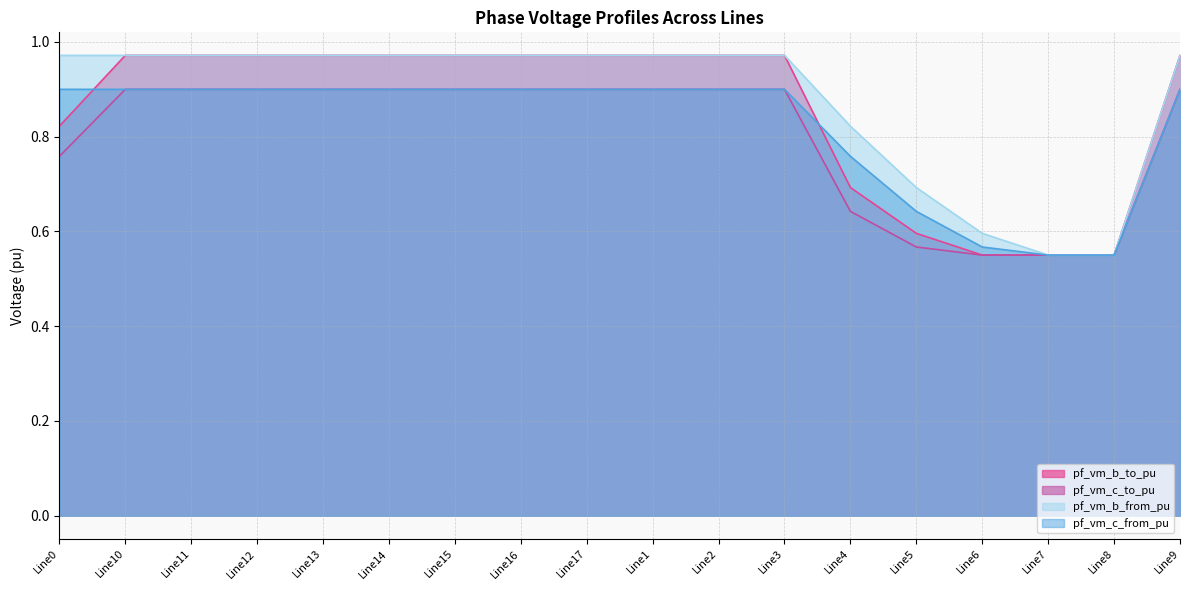

What position from the right is Line7?

3